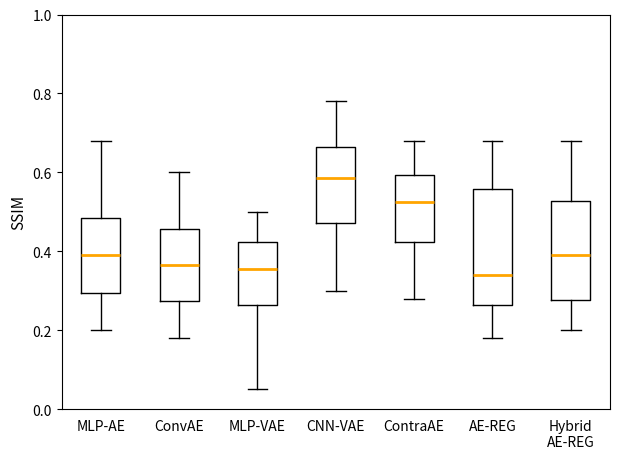

Reading left to right, read every box against the y-axis: the position of its median line, the range the box covers, and the ends of its whiskers. The values are not printed on the chart, so give them approximately, as read against the axis.

MLP-AE: median 0.40, box 0.30 to 0.48, whiskers 0.20 to 0.68
ConvAE: median 0.36, box 0.28 to 0.46, whiskers 0.18 to 0.60
MLP-VAE: median 0.36, box 0.26 to 0.42, whiskers 0.06 to 0.50
CNN-VAE: median 0.58, box 0.48 to 0.66, whiskers 0.30 to 0.78
ContraAE: median 0.52, box 0.42 to 0.60, whiskers 0.28 to 0.68
AE-REG: median 0.34, box 0.26 to 0.56, whiskers 0.18 to 0.68
Hybrid AE-REG: median 0.40, box 0.28 to 0.52, whiskers 0.20 to 0.68